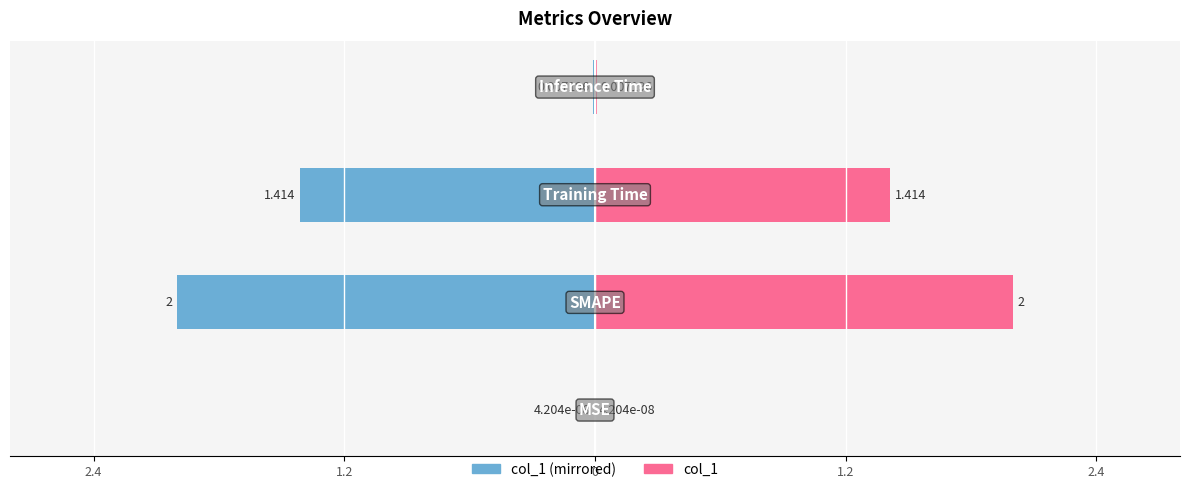

Is the value of col_1 (left) at 1.2 greater than the value of col_1 (right) at 1.2?

No